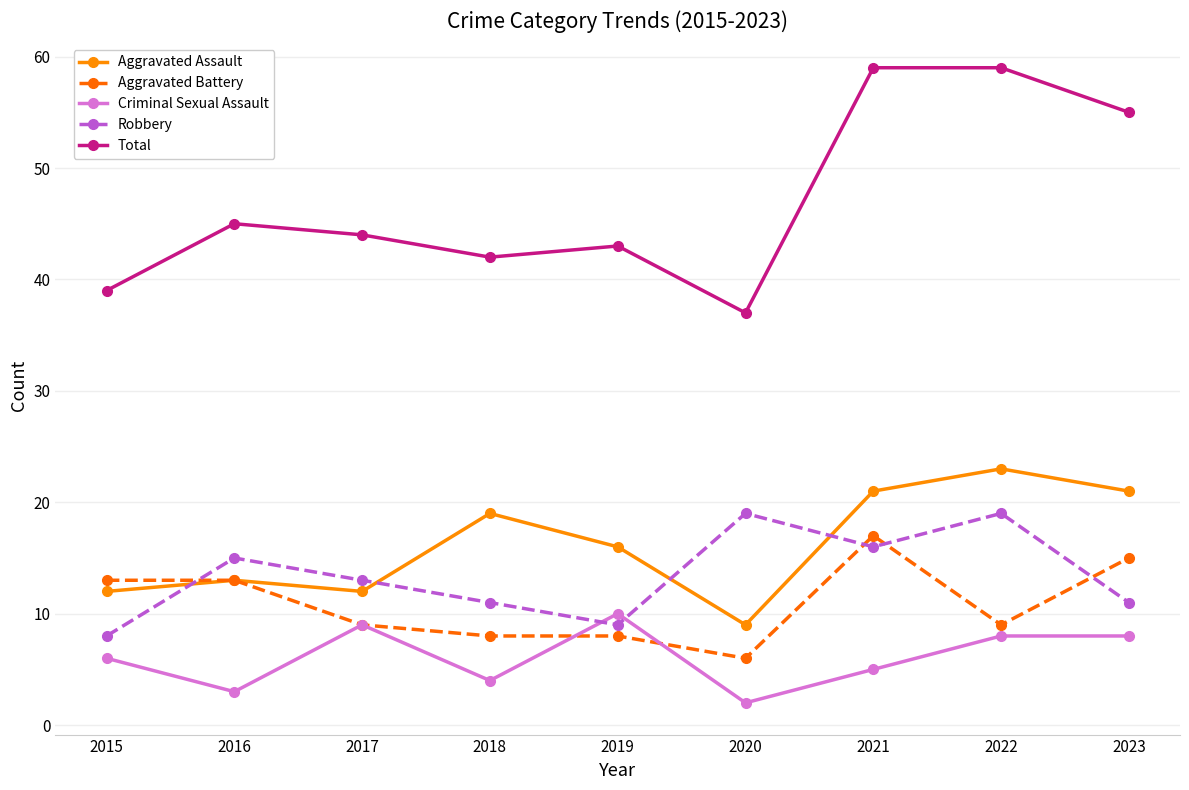

What is the total value across all series at 2018?

84